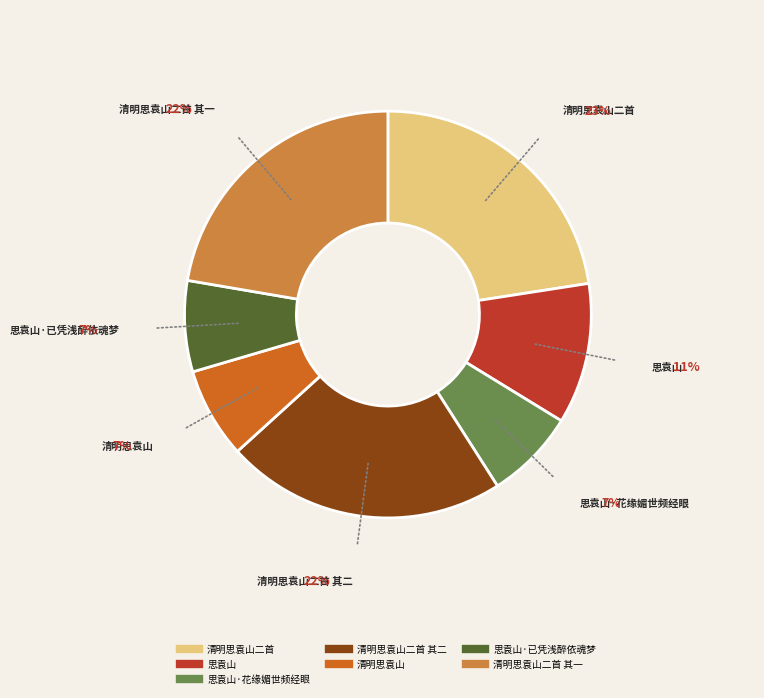

To the nearest percent, what is the average slice percentage?

14%